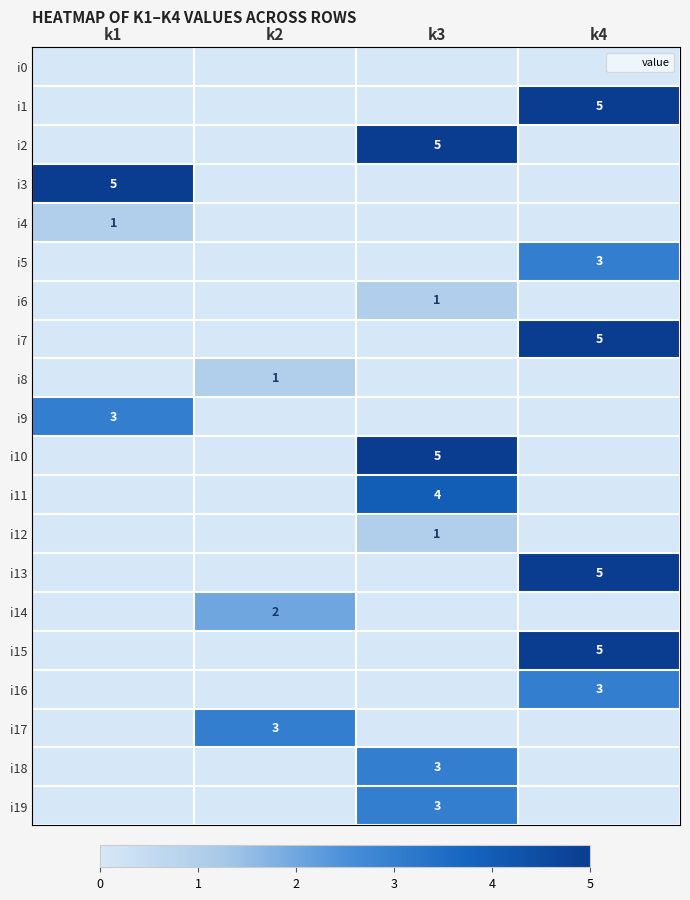

Which series changed the most between k1 and k3?

i2